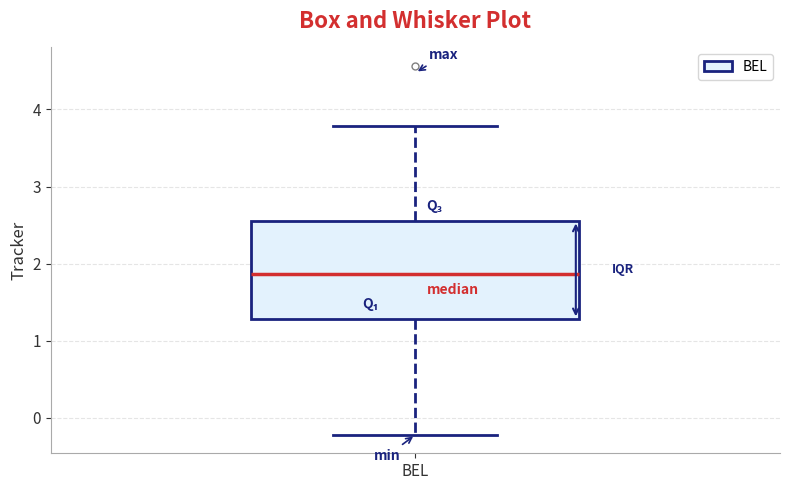

Transcribe this box plot: give where the median line is, the range the box spans, and where the two whiskers end, as read against the y-axis. The values are not printed on the chart, so give them approximately, as read against the axis.

median 1.9, box 1.3 to 2.6, whiskers -0.2 to 3.8